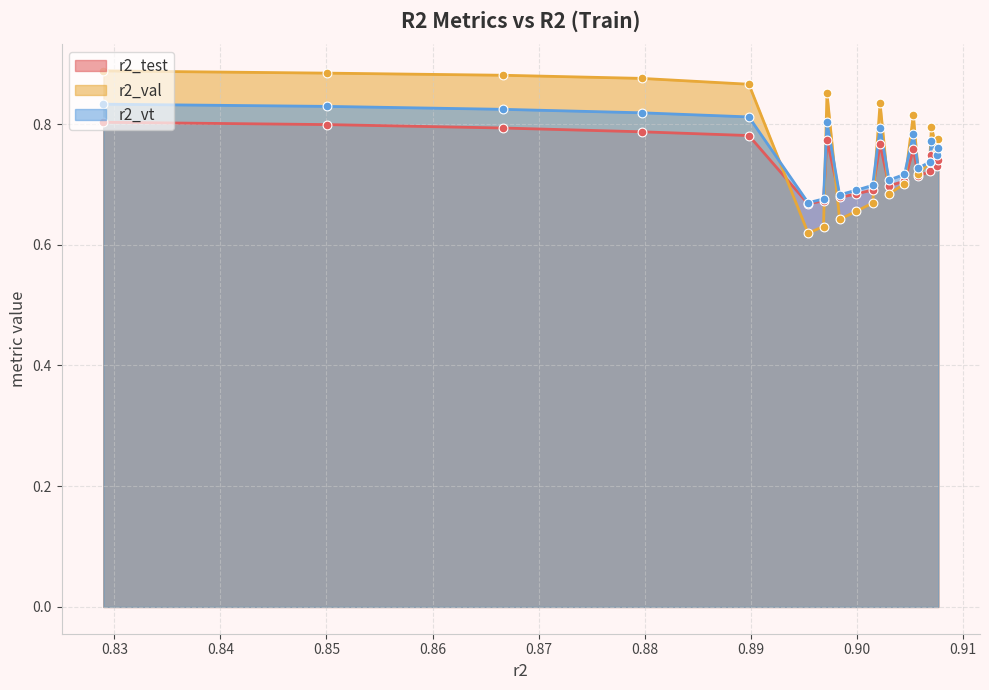

Which series has the largest Y range (max minus min)?

r2_val